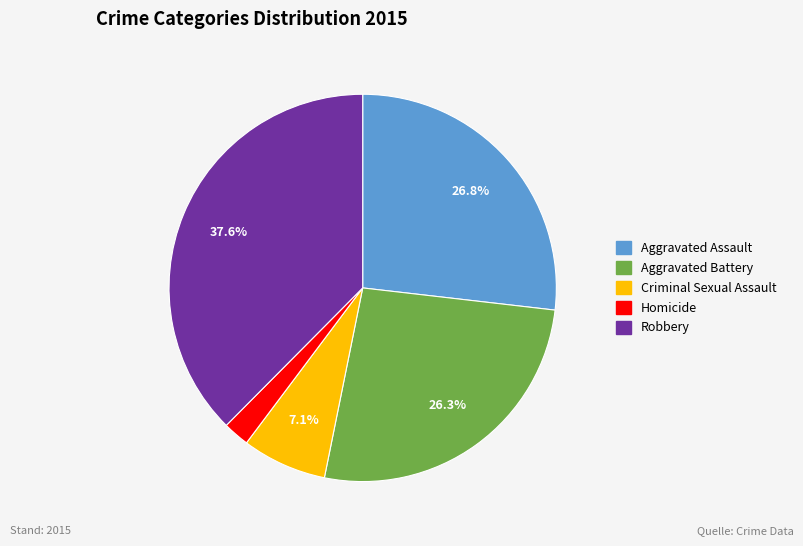

Combined, do Aggravated Battery and Criminal Sexual Assault account for over 50%?

No